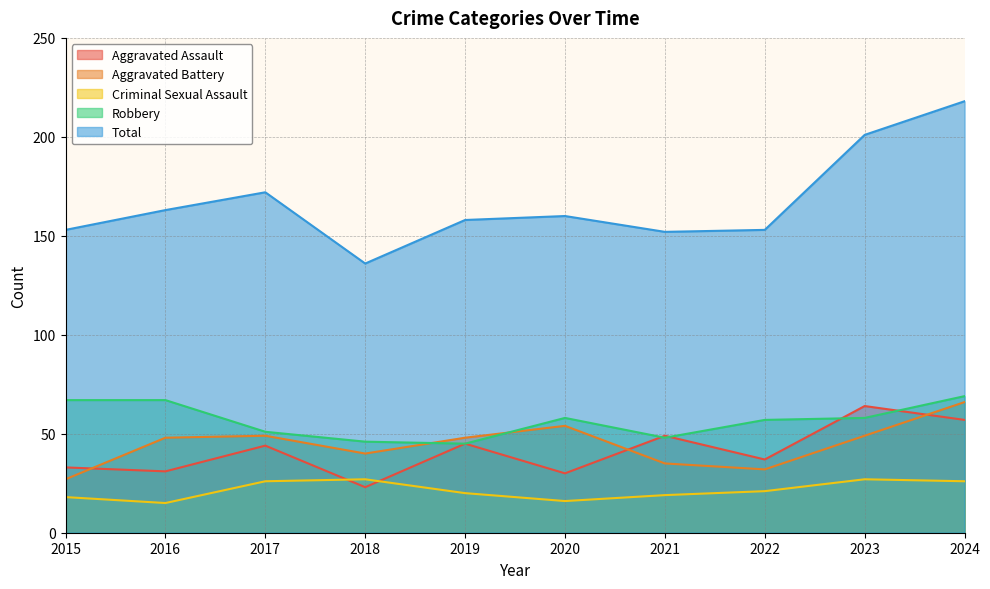

List the series in order of their peak value, highest first.

Total, Robbery, Aggravated Battery, Aggravated Assault, Criminal Sexual Assault